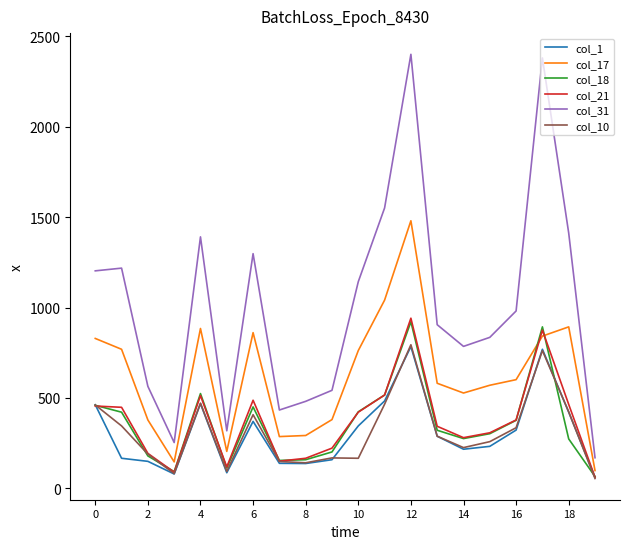

What is the highest value of the col_17 series?

1480